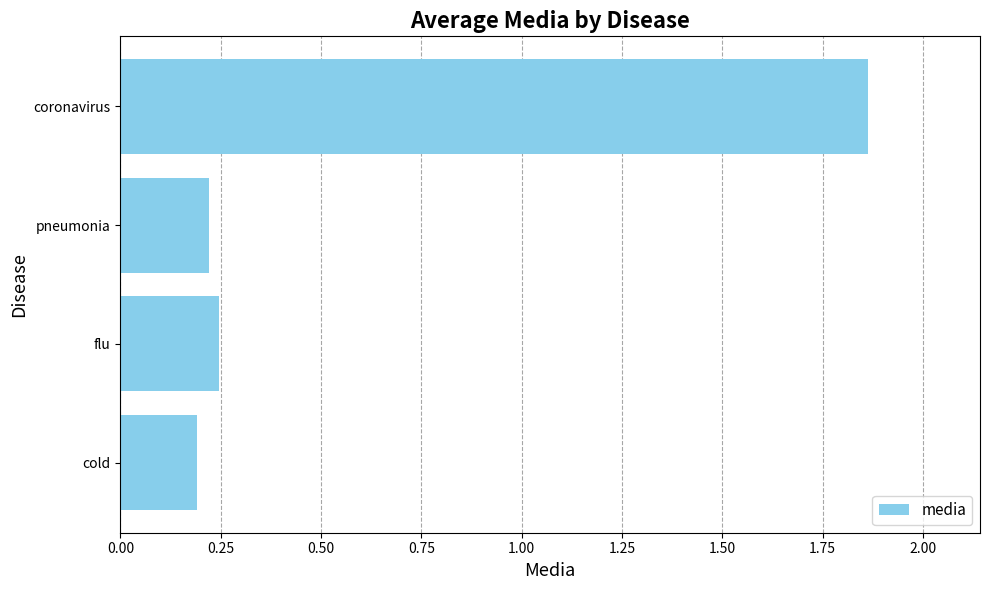

Rank the categories by value from highest to lowest.

coronavirus, flu, pneumonia, cold